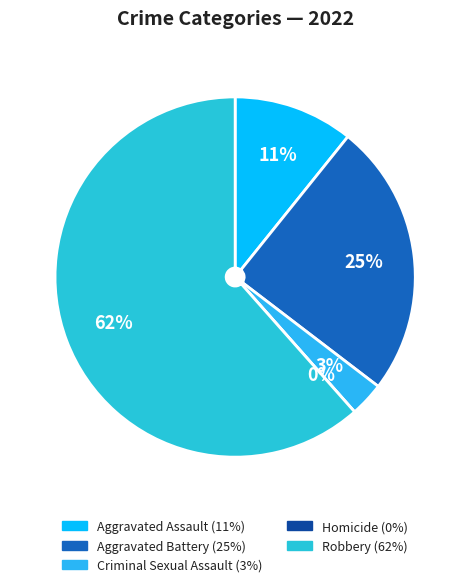

Does any single category account for the majority?

Yes